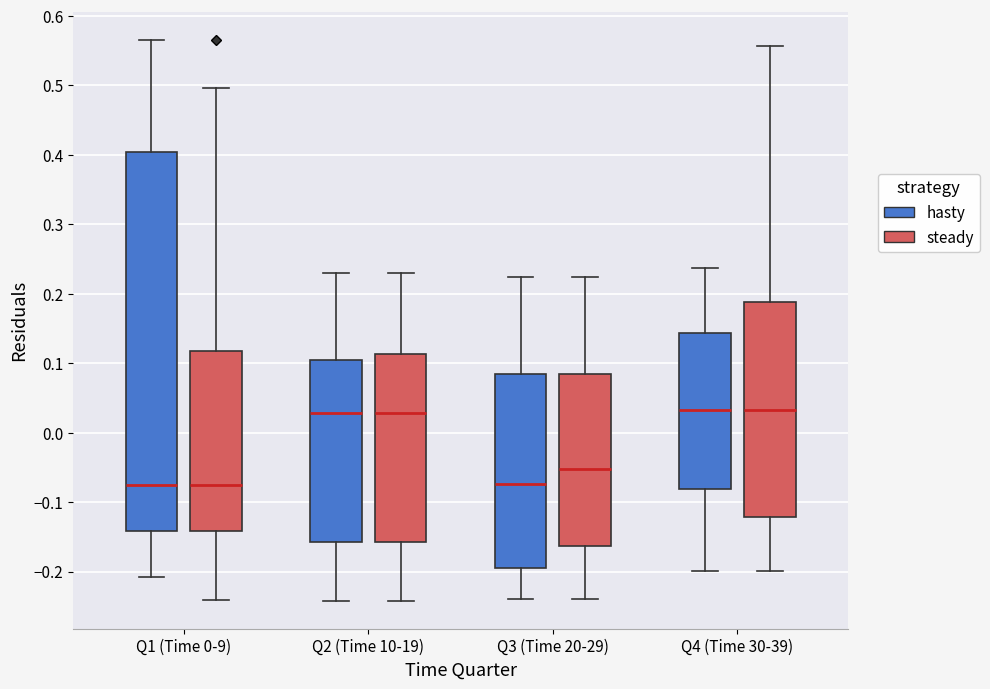

Which box is the tallest, from its lower edge to its upper edge?

Q1 (Time 0-9) (hasty)